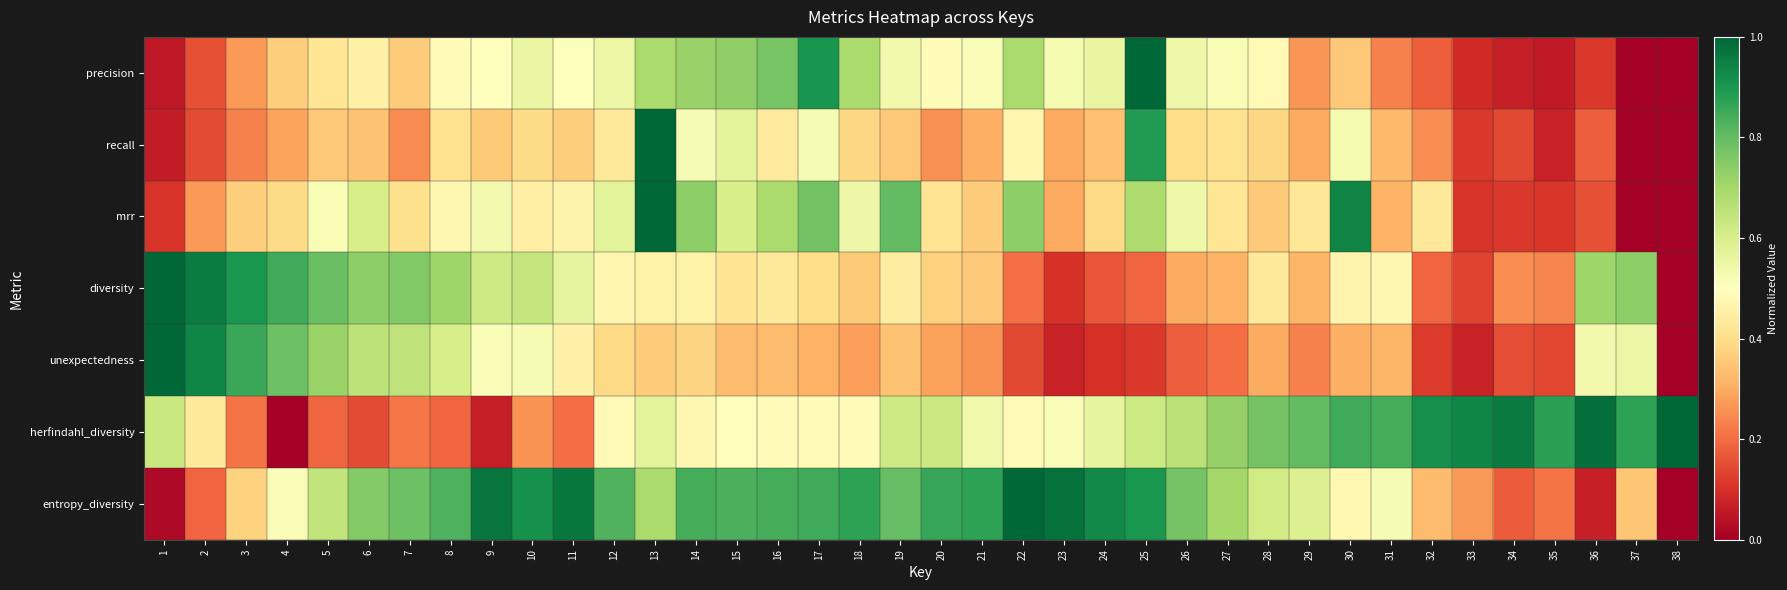

Which category has the lowest value across all series?

37